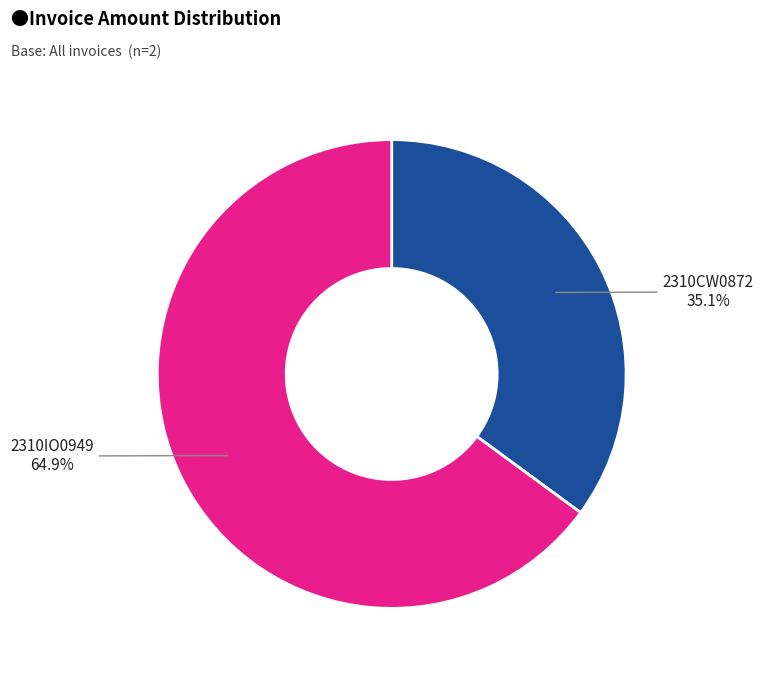

Is there a majority slice in this chart?

Yes